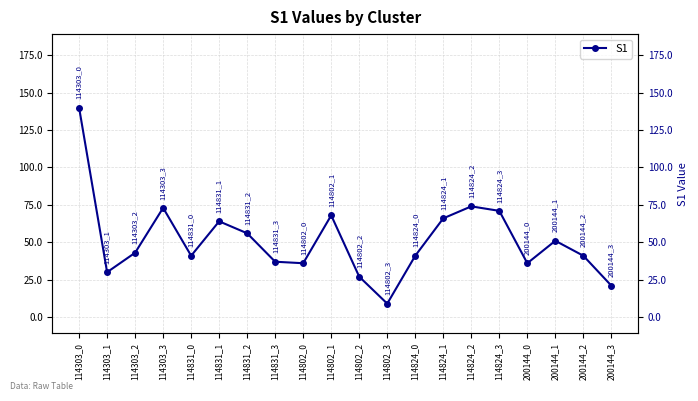

What is the value of the 9th point from the left?

36